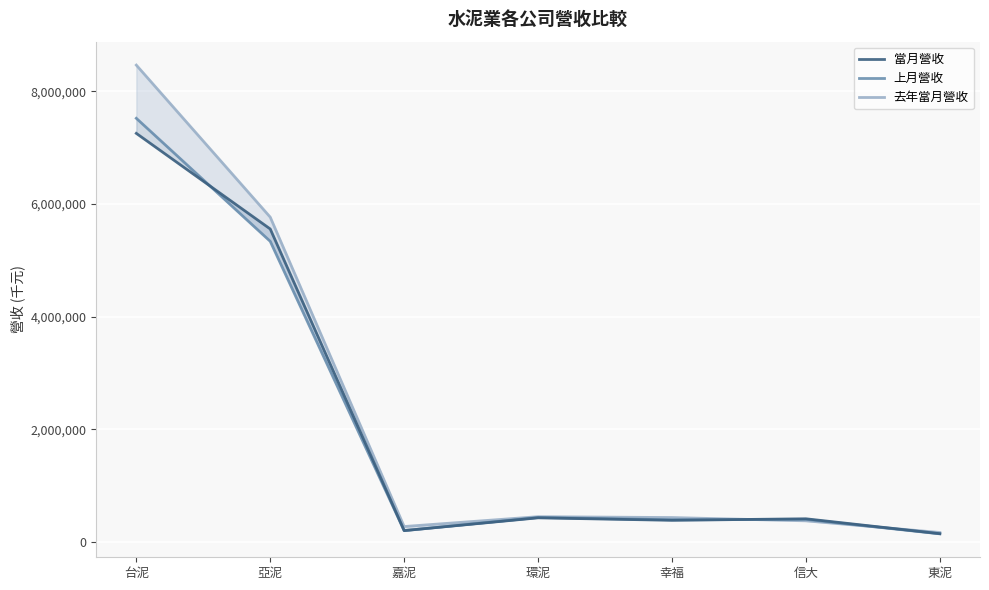

What is the total value across all series at 信大?

1185103